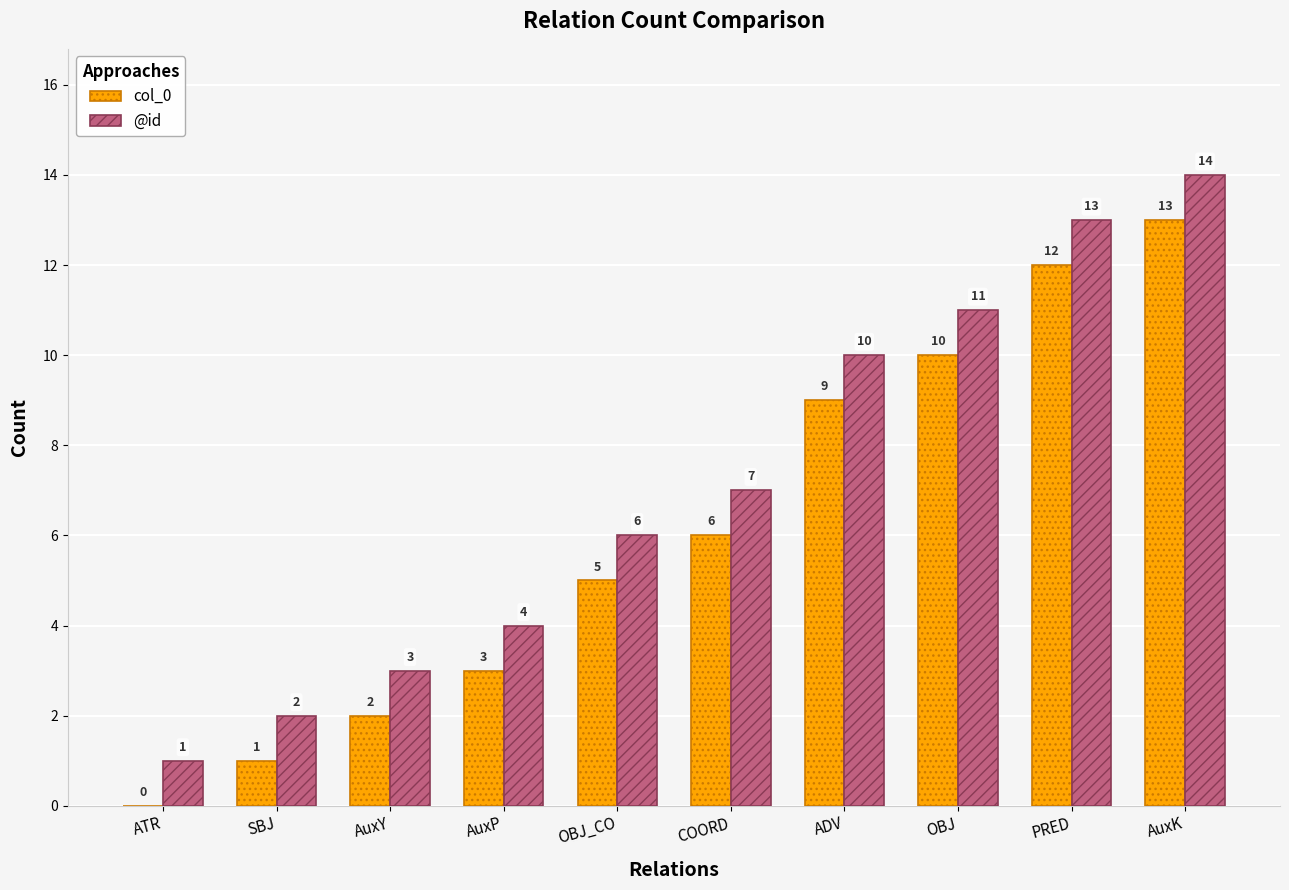

Which category has the highest value across all series?

AuxK